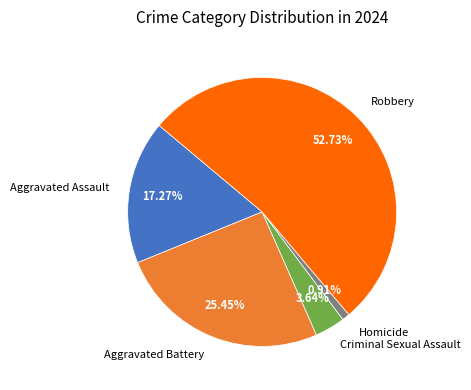

Does Aggravated Battery represent more than half of the total?

No